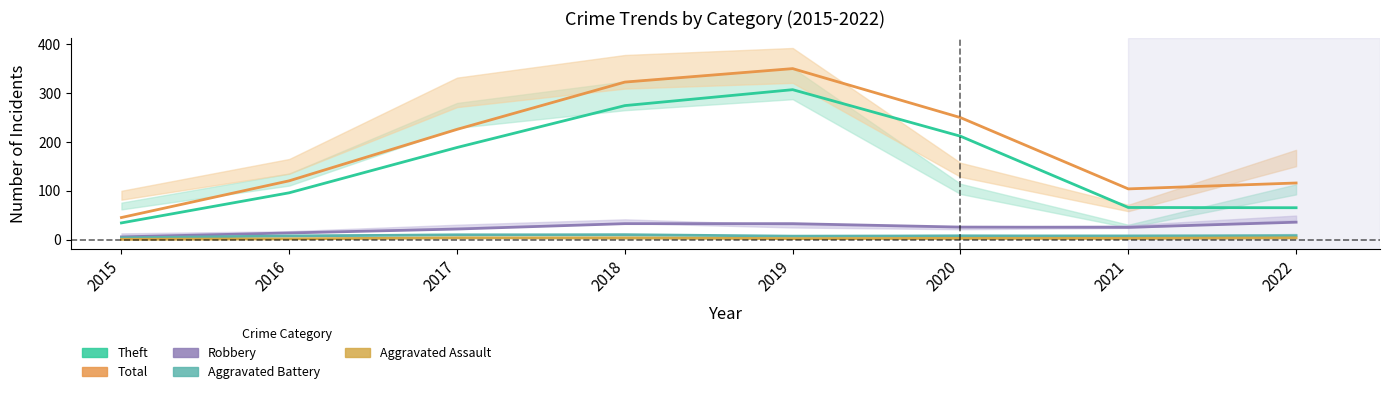

Which series has the largest total across all categories?

Total